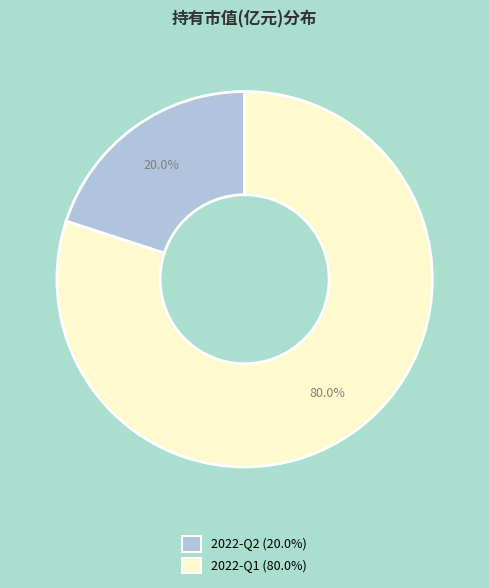

Is it true that 2022-Q1 is 72% of the pie?

False